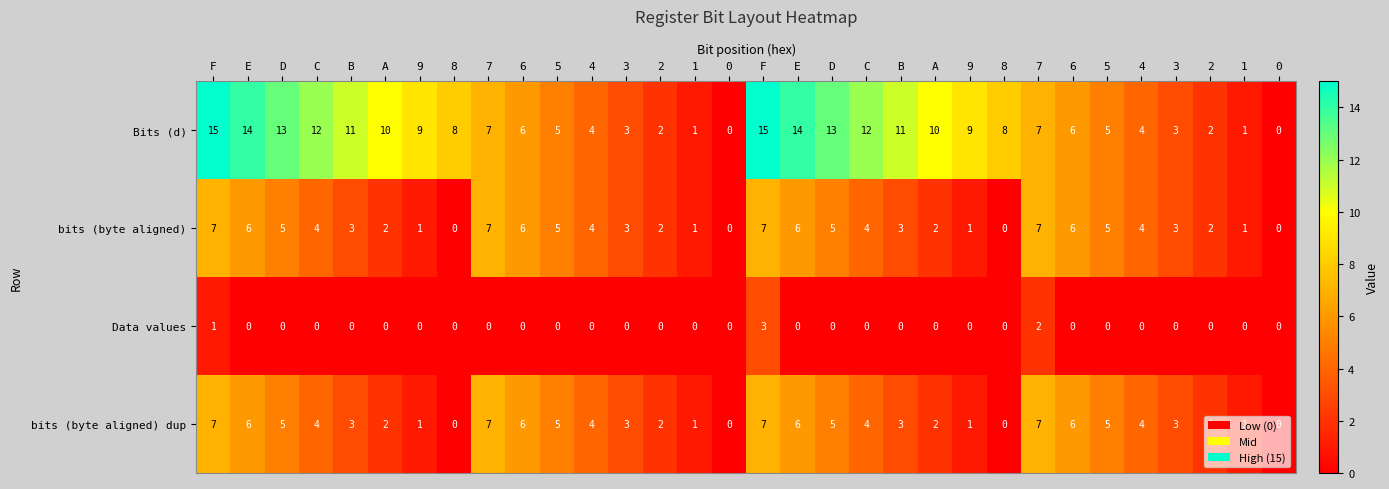

Between 6 and B, which is larger?

B